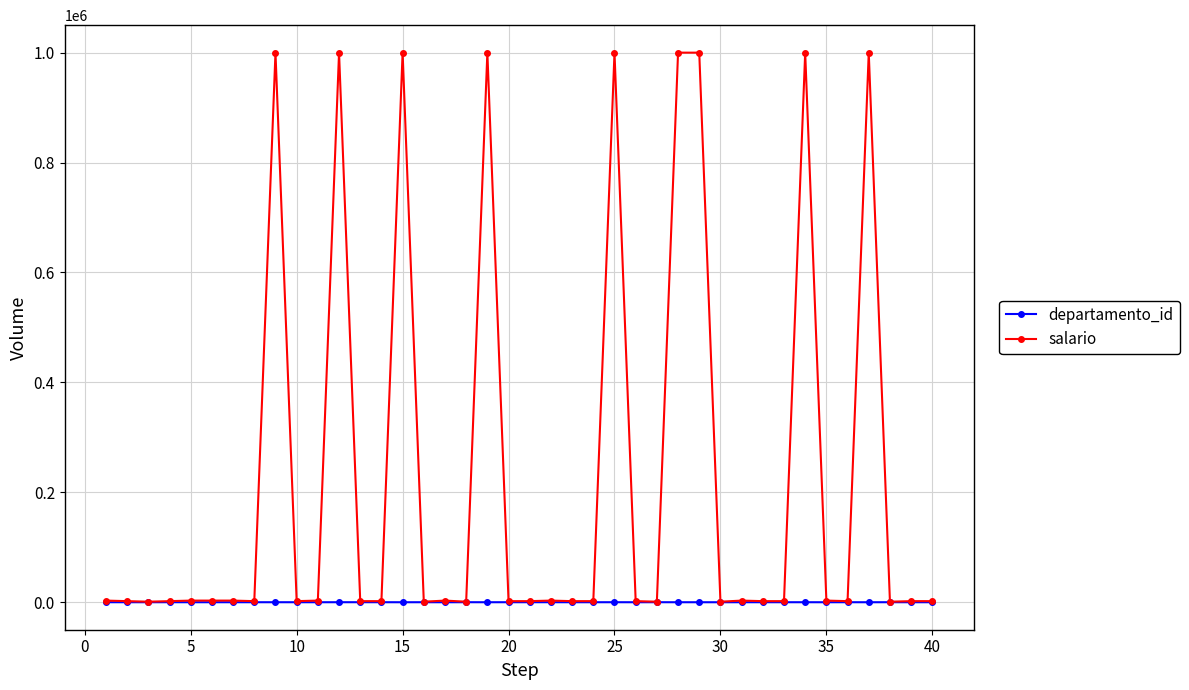

What is the average value of the departamento_id series?

39